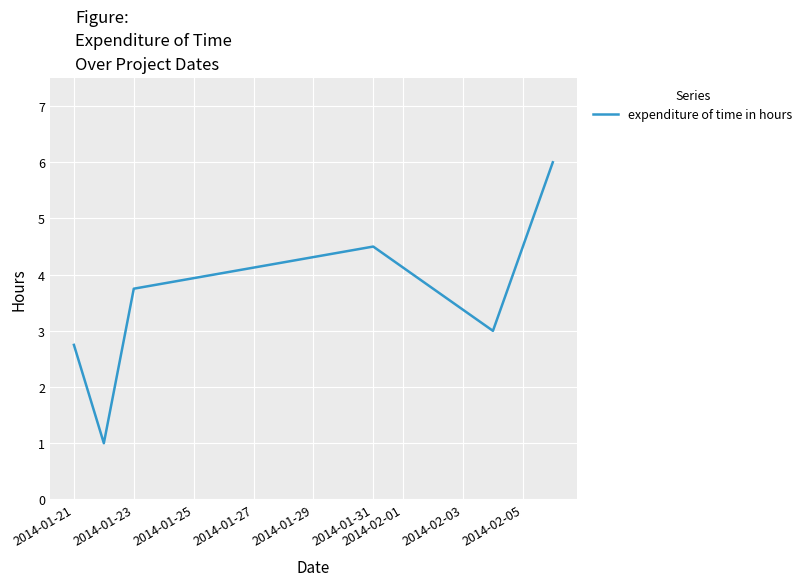

What is the greatest value displayed?

6.0